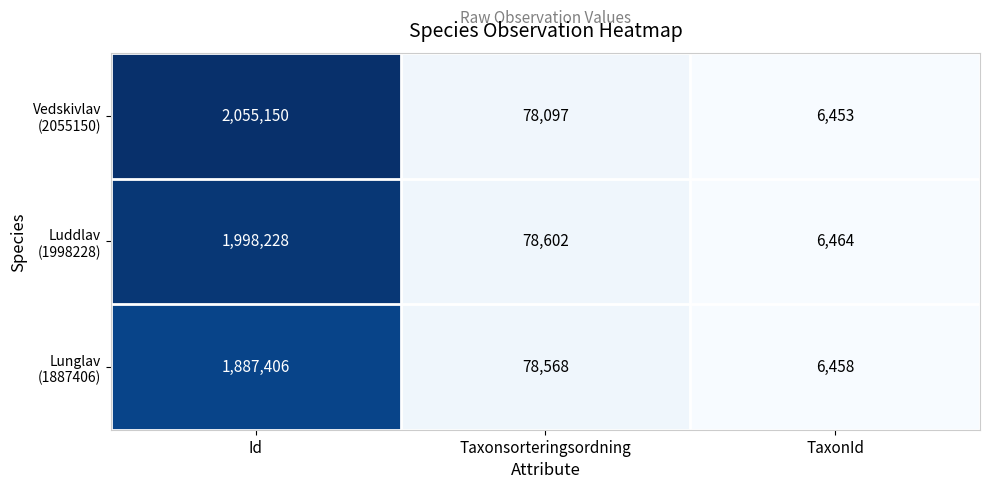

Which category has the highest value across all series?

Id